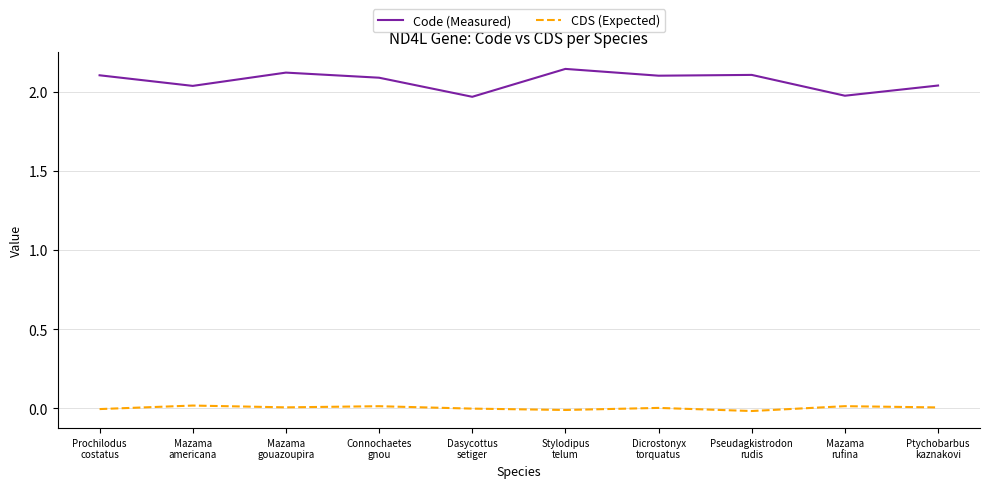

Rank the series by their maximum value, from highest to lowest.

Code (Measured), CDS (Expected)